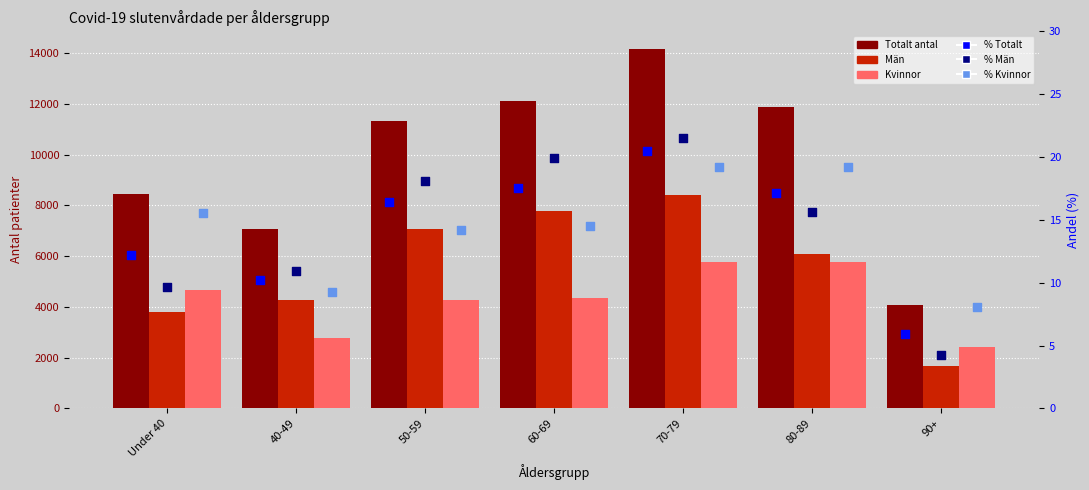

Is the value of Män at Under 40 greater than the value of % Män at Under 40?

Yes